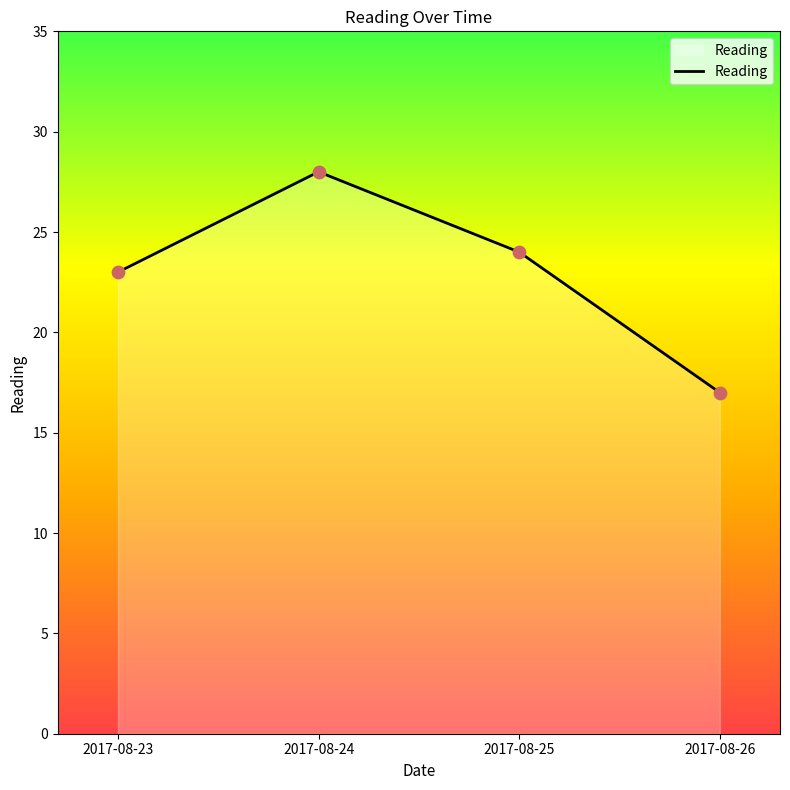

What is the change in value from 2017-08-23 to 2017-08-24?

+5